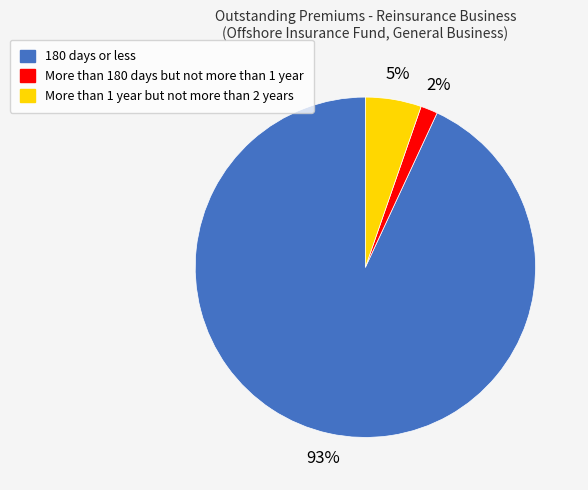

To the nearest percent, what is the average slice percentage?

33%